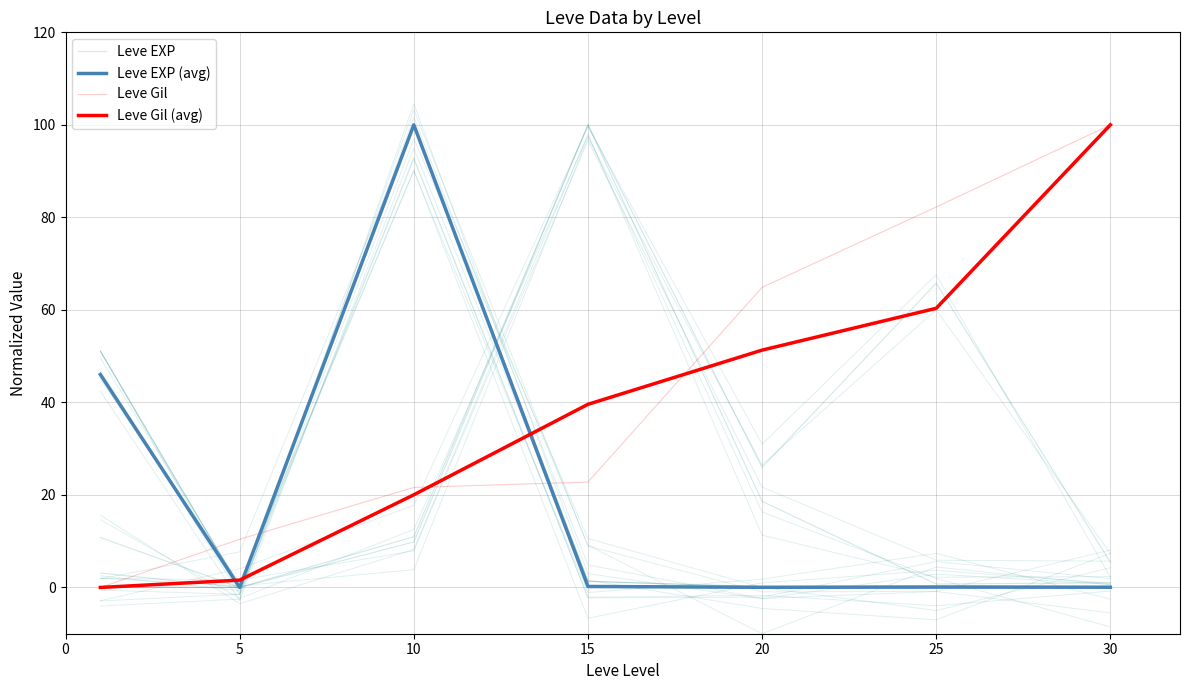

How many values in the Leve Gil series exceed 22?

4